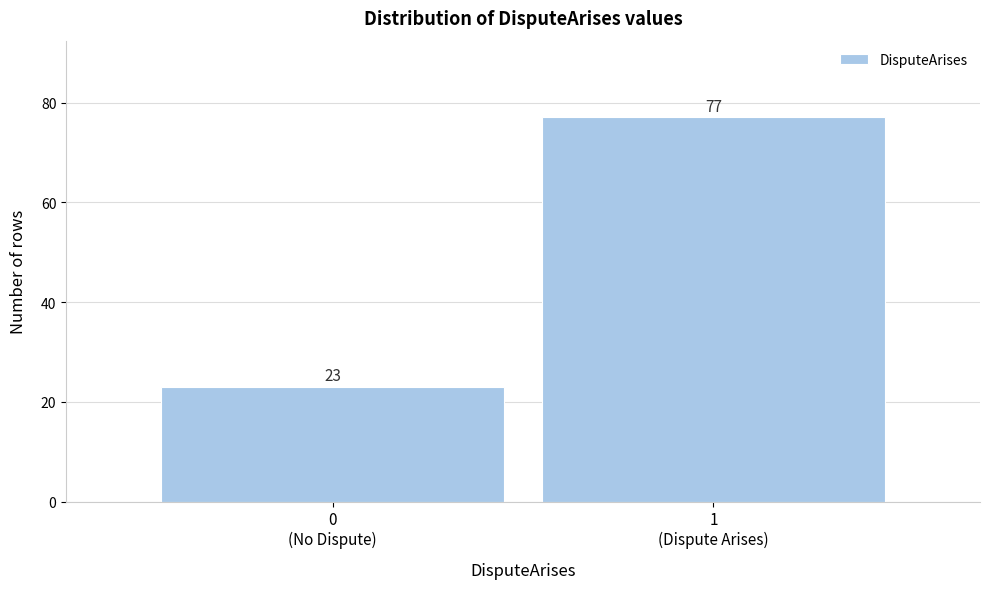

Reading right to left, transcribe all the data shown in this chart.

77	23